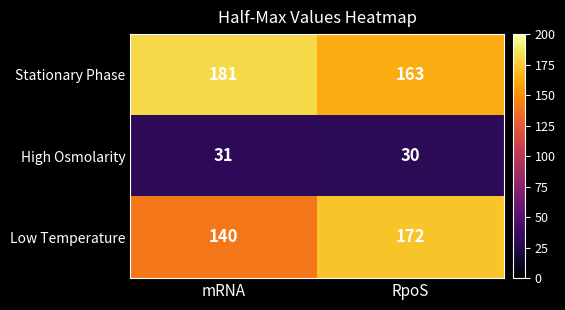

Reading left to right, extract all data points from this chart.

Stationary Phase: 181	163
High Osmolarity: 31	30
Low Temperature: 140	172